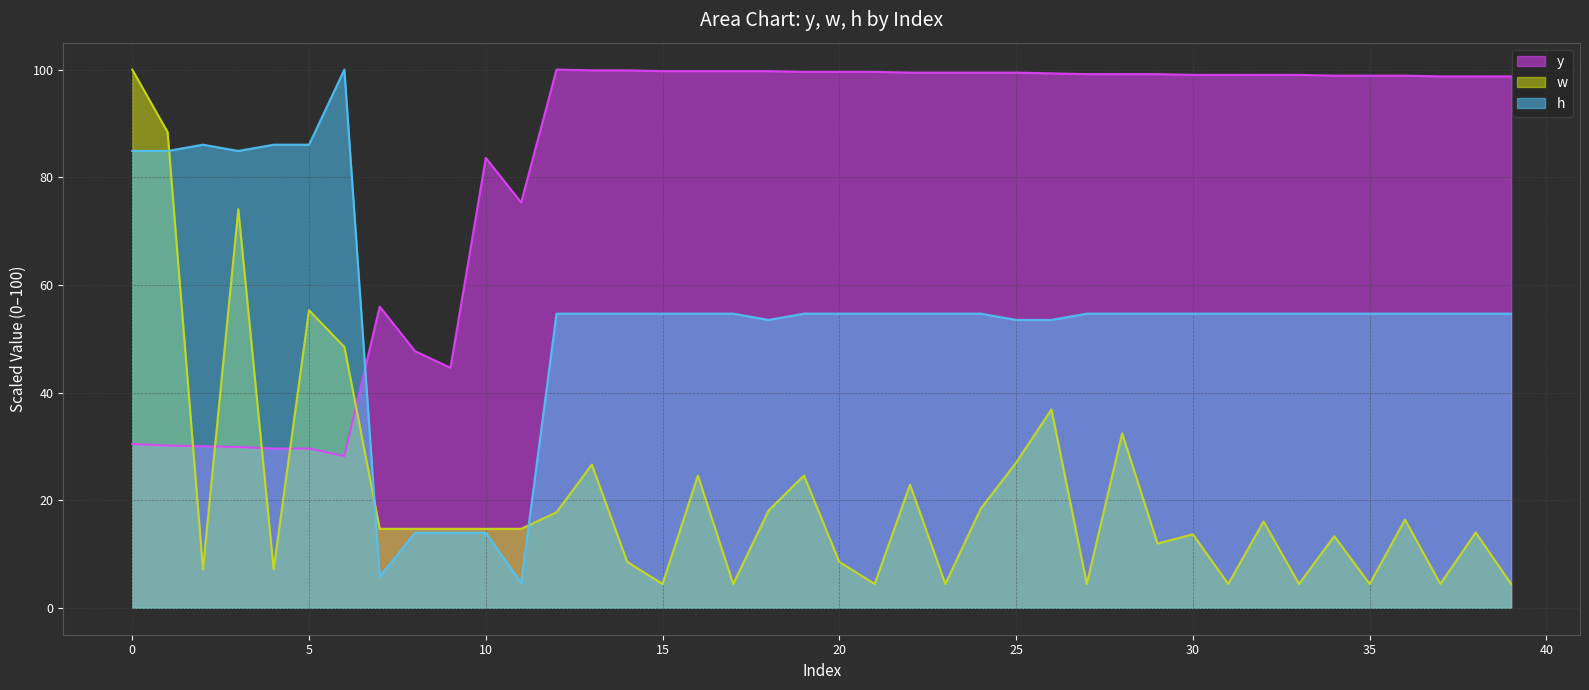

Which series ends up on top after the final intersection of y and w?

y